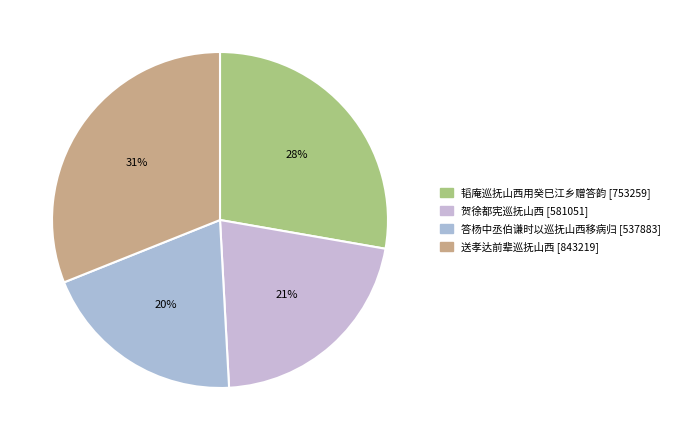

How many segments does this pie chart have?

4